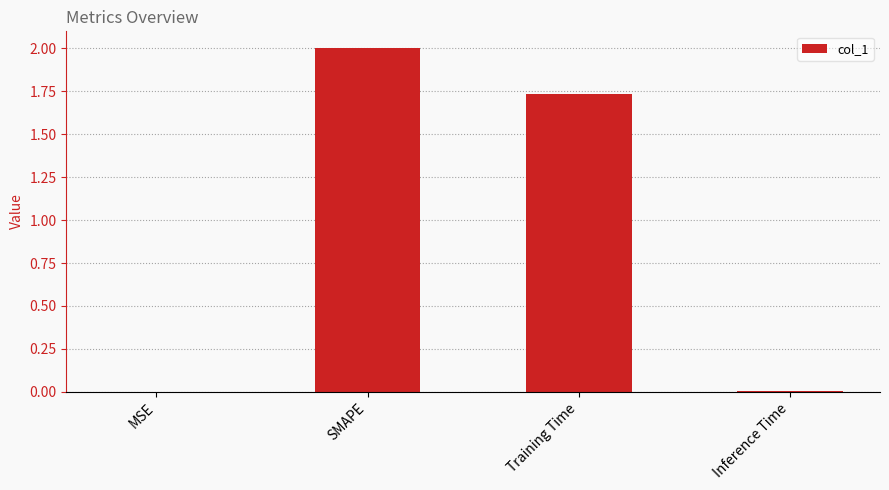

At which category does the chart reach its peak across all series?

SMAPE